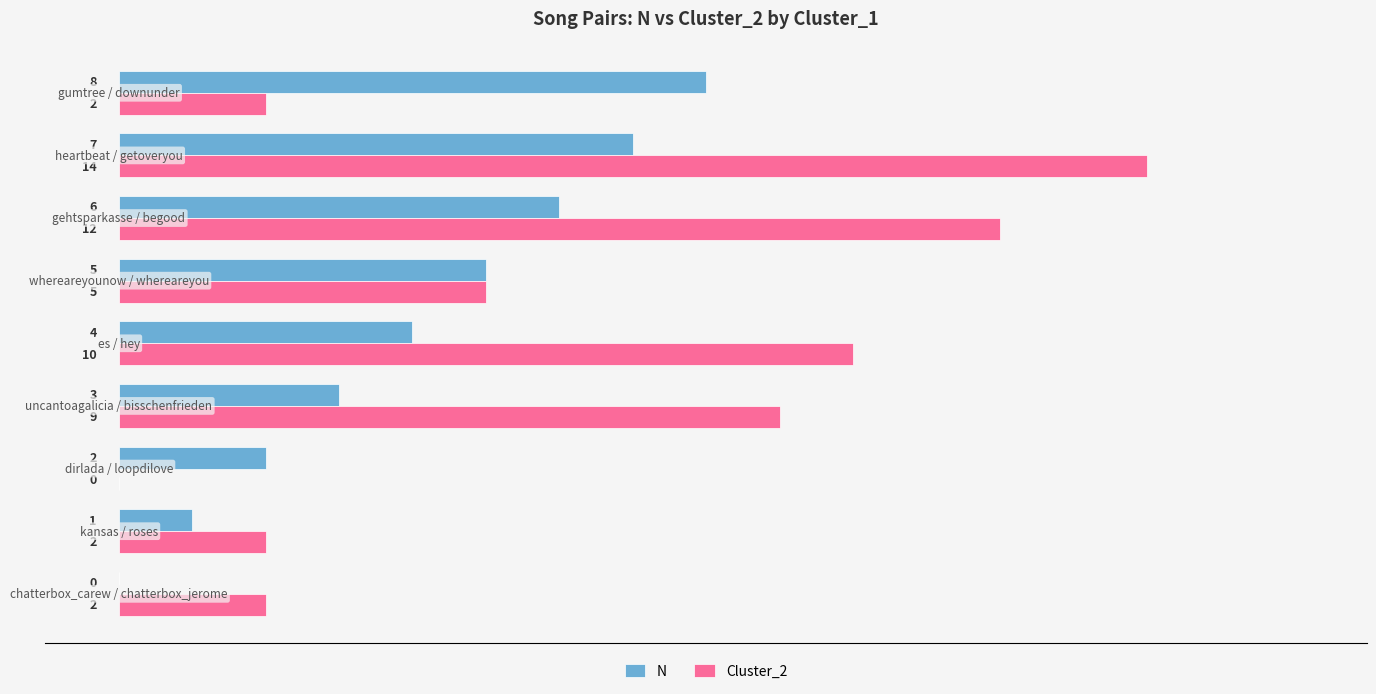

How many N values are between 2 and 6?

5